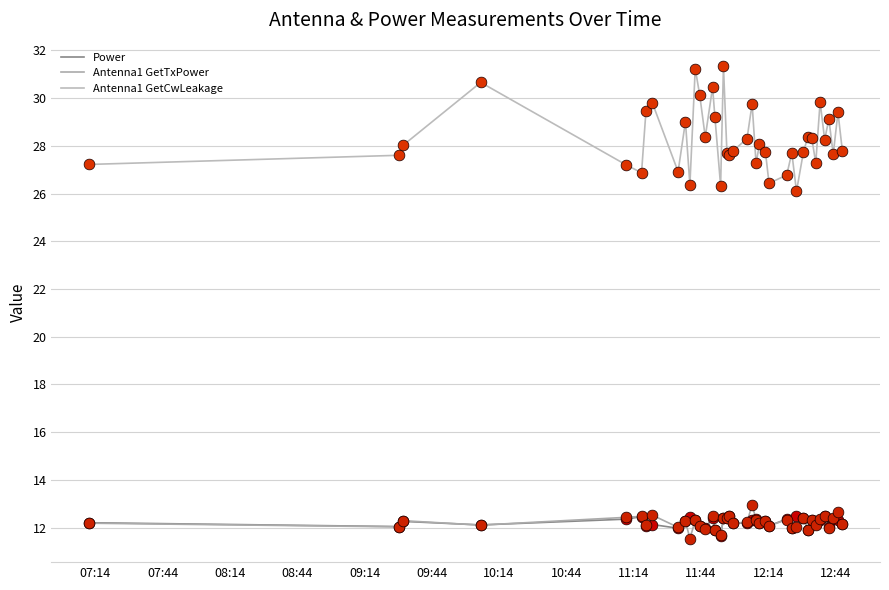

At how many categories does at least one series exceed 22?

40